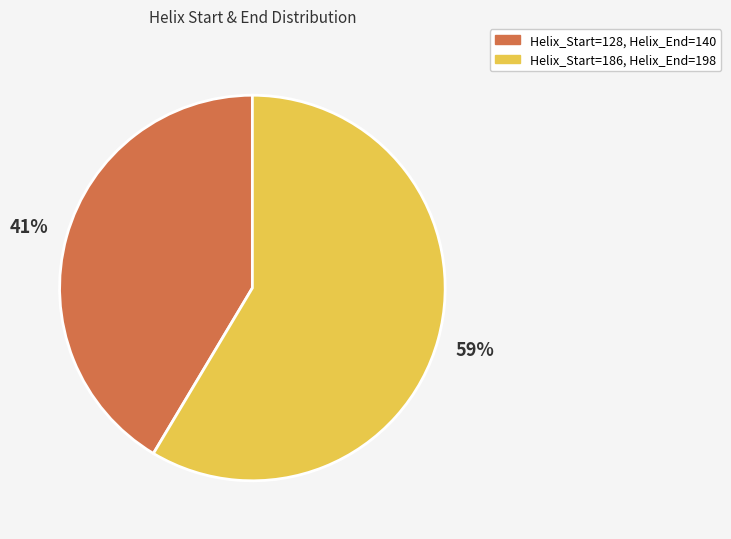

True or false: Helix_Start=128, Helix_End=140 accounts for 41% of the total.

True